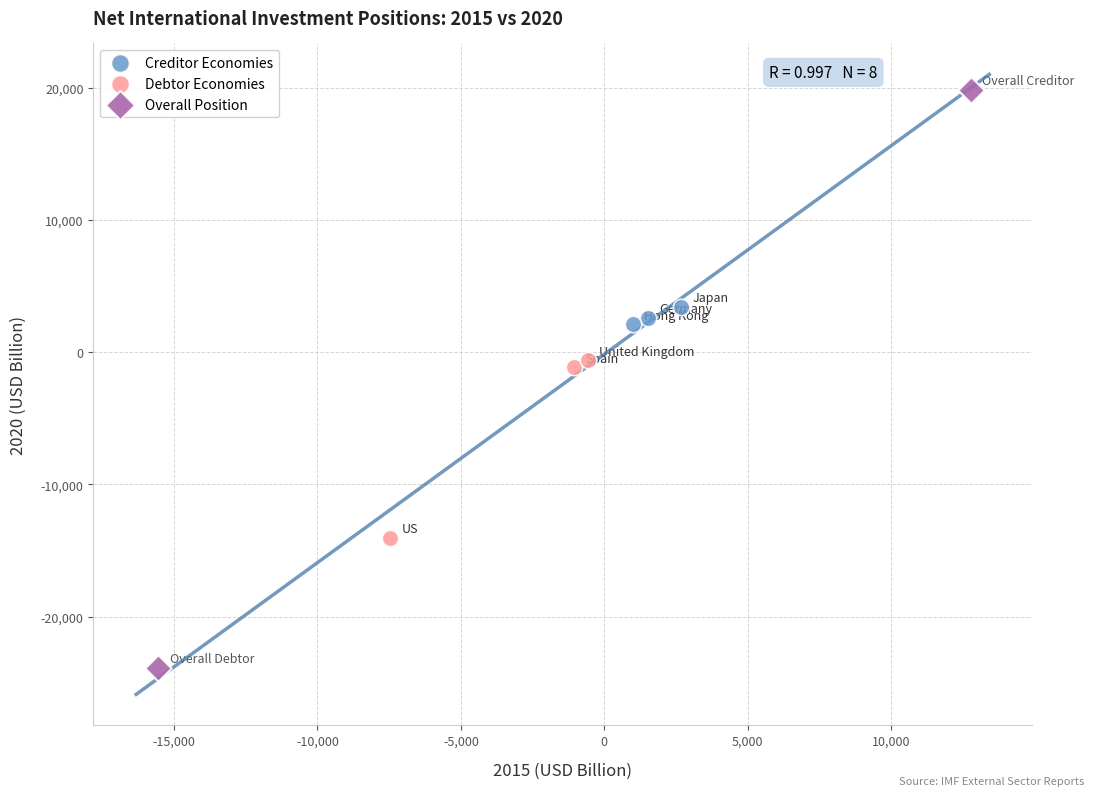

What are all the series names shown in the legend?

Creditor Economies, Debtor Economies, Overall Position